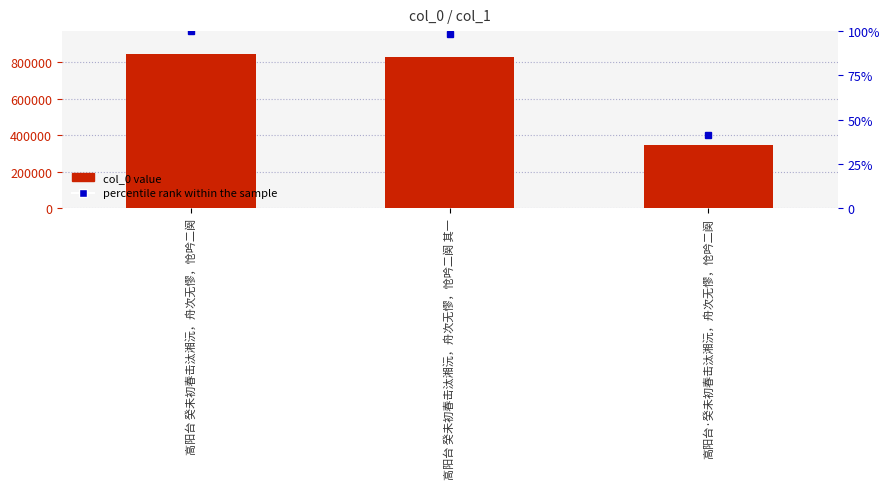

What is the total value across all series at 高阳台 癸未初春击汰湘沅，舟次无憀，怆吟二阕 其一?

830990.3